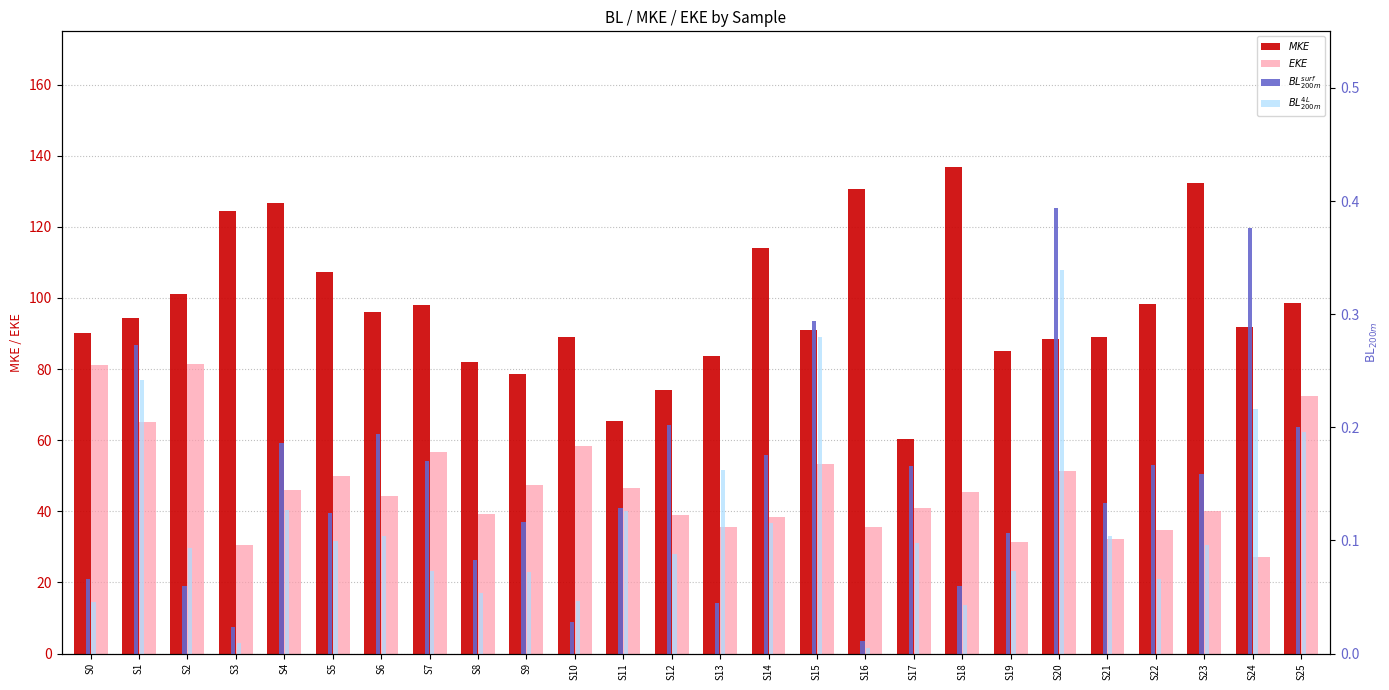

What is the sum of the $MKE$ values at S5 and S24?

199.0